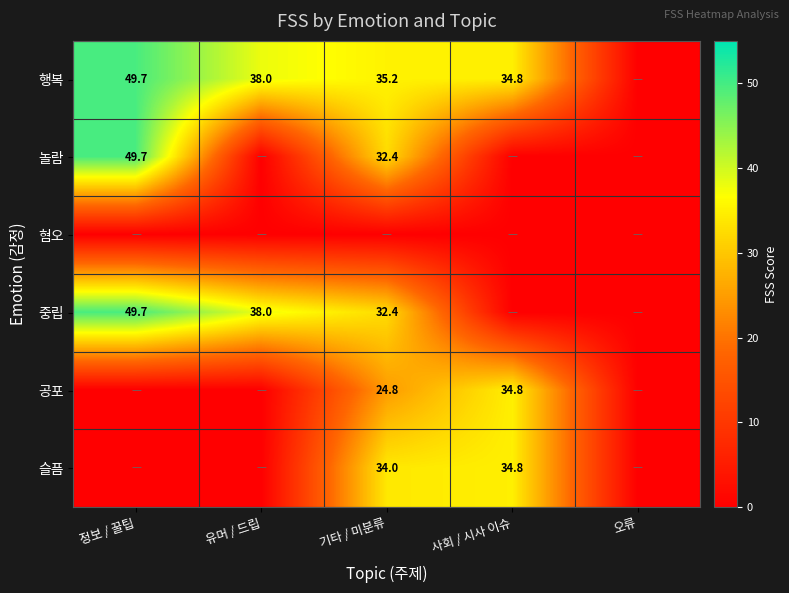

What is the spread (max minus min) of values at 정보 / 꿀팁?

49.7